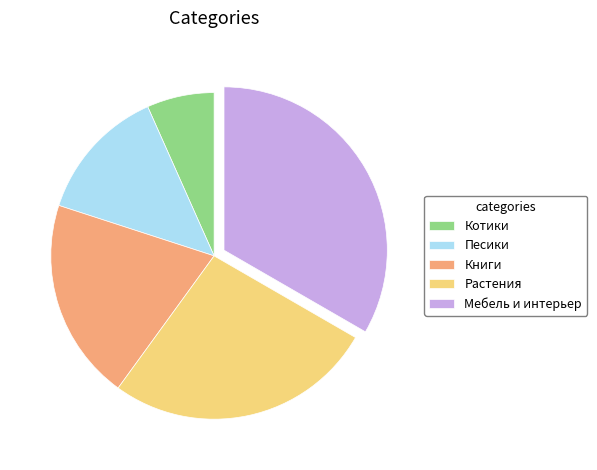

Approximately how many times larger is the value at Мебель и интерьер compared to Книги?

1.7